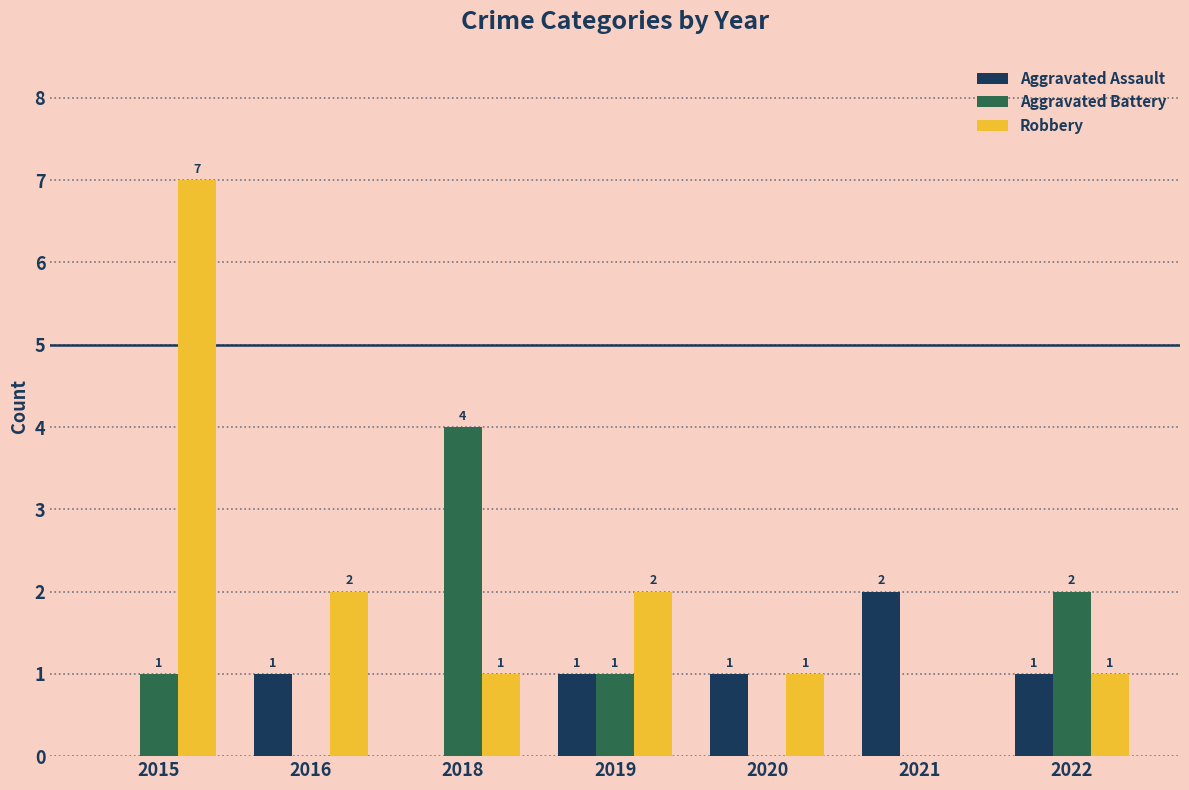

Reading left to right, list all the values displayed in this chart.

Aggravated Assault: 2015=0	2016=1	2018=0	2019=1	2020=1	2021=2	2022=1
Aggravated Battery: 2015=1	2016=0	2018=4	2019=1	2020=0	2021=0	2022=2
Robbery: 2015=7	2016=2	2018=1	2019=2	2020=1	2021=0	2022=1